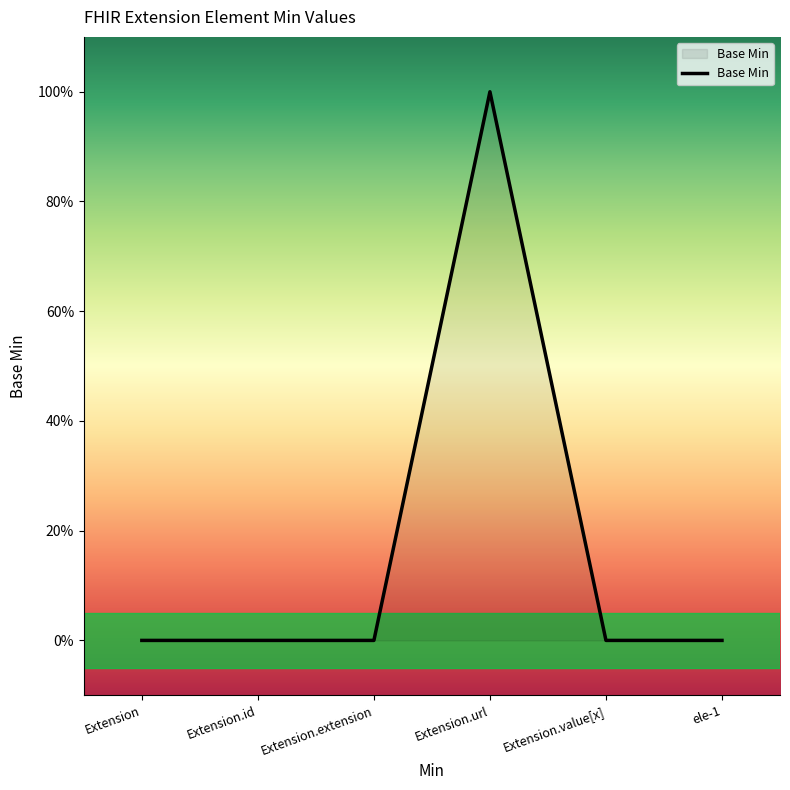

At which category does the data reach its first local peak?

Extension.url